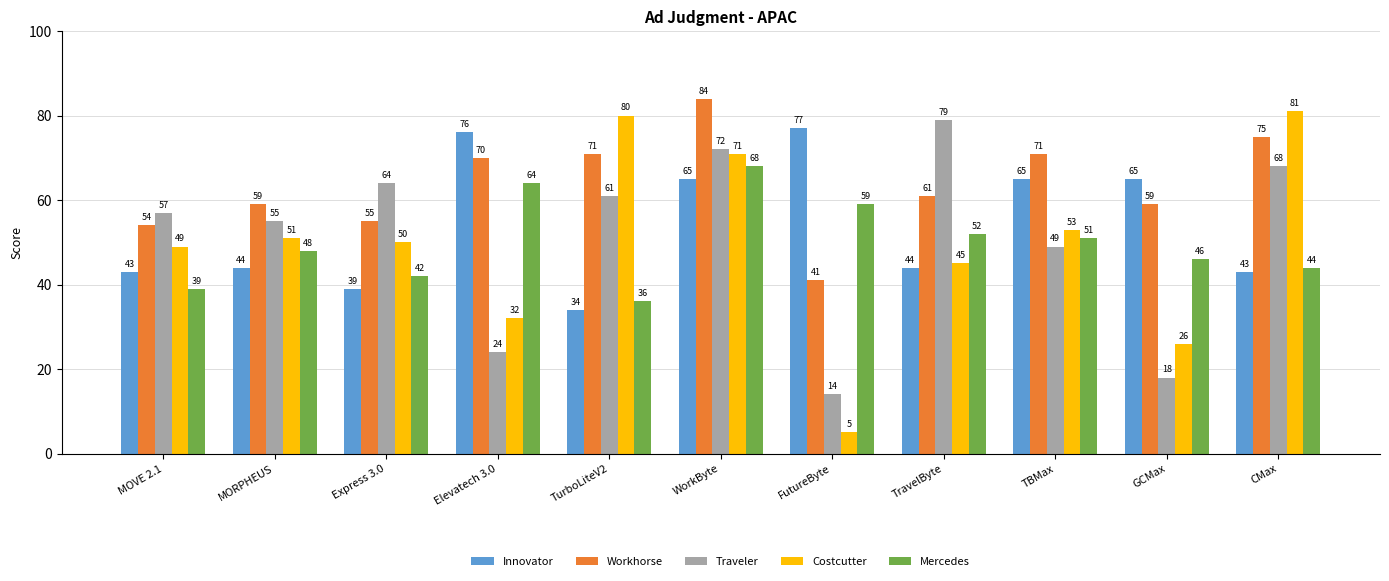

Reading right to left, extract all data points from this chart.

Innovator: CMax=43	GCMax=65	TBMax=65	TravelByte=44	FutureByte=77	WorkByte=65	TurboLiteV2=34	Elevatech 3.0=76	Express 3.0=39	MORPHEUS=44	MOVE 2.1=43
Workhorse: CMax=75	GCMax=59	TBMax=71	TravelByte=61	FutureByte=41	WorkByte=84	TurboLiteV2=71	Elevatech 3.0=70	Express 3.0=55	MORPHEUS=59	MOVE 2.1=54
Traveler: CMax=68	GCMax=18	TBMax=49	TravelByte=79	FutureByte=14	WorkByte=72	TurboLiteV2=61	Elevatech 3.0=24	Express 3.0=64	MORPHEUS=55	MOVE 2.1=57
Costcutter: CMax=81	GCMax=26	TBMax=53	TravelByte=45	FutureByte=5	WorkByte=71	TurboLiteV2=80	Elevatech 3.0=32	Express 3.0=50	MORPHEUS=51	MOVE 2.1=49
Mercedes: CMax=44	GCMax=46	TBMax=51	TravelByte=52	FutureByte=59	WorkByte=68	TurboLiteV2=36	Elevatech 3.0=64	Express 3.0=42	MORPHEUS=48	MOVE 2.1=39